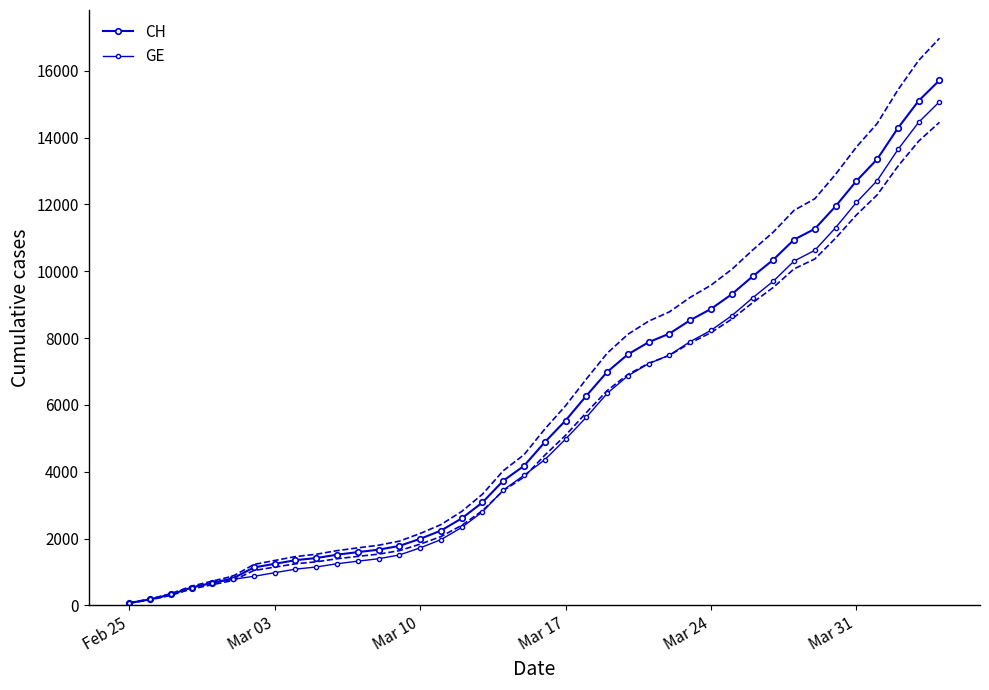

At how many categories does at least one series exceed 5085?

19